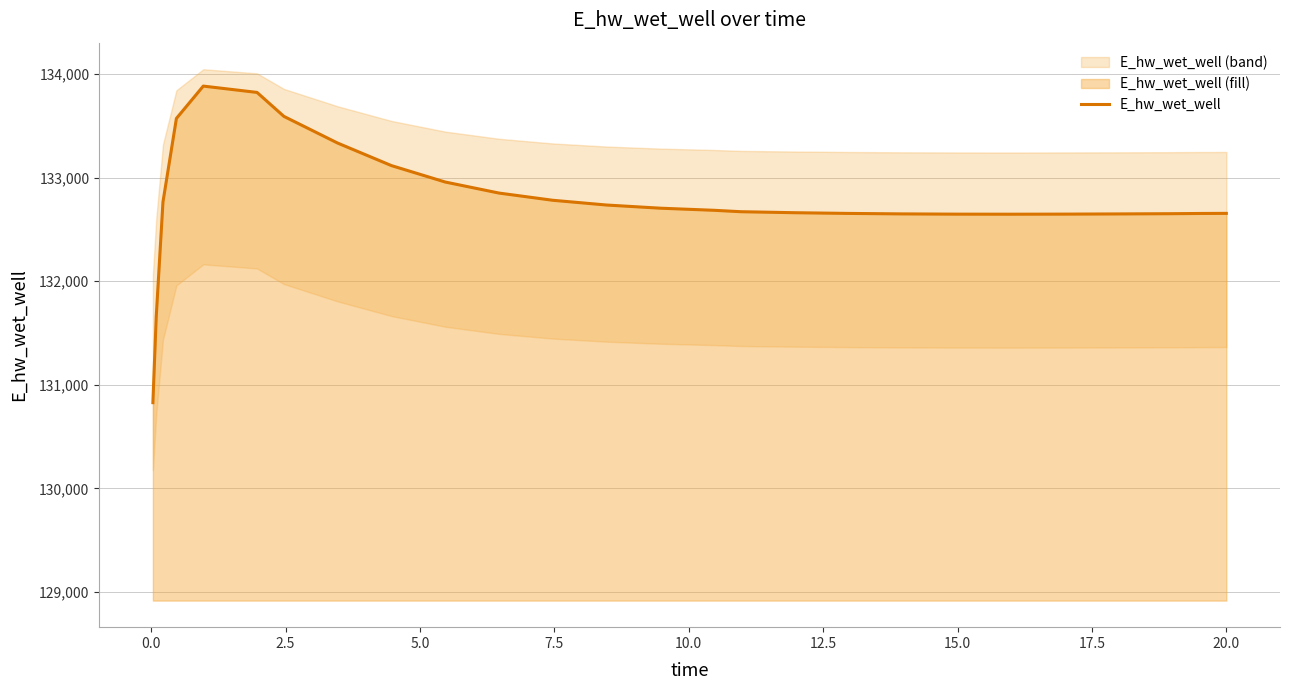

True or false: the data has more than 1 interior local peaks.

False